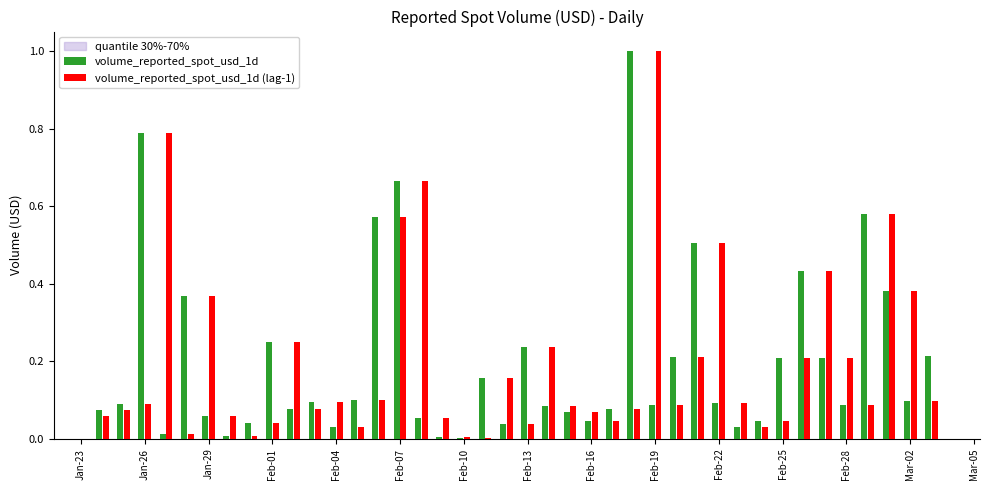

What is the maximum value shown in the chart?

1.0